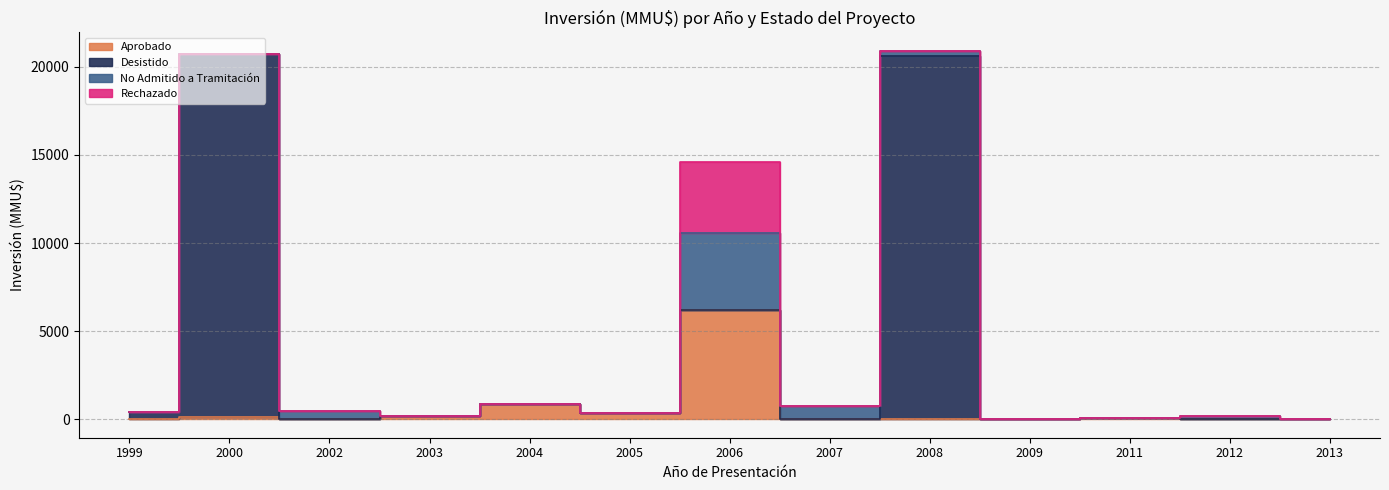

Is it true that Desistido equals 0 at 2007?

True